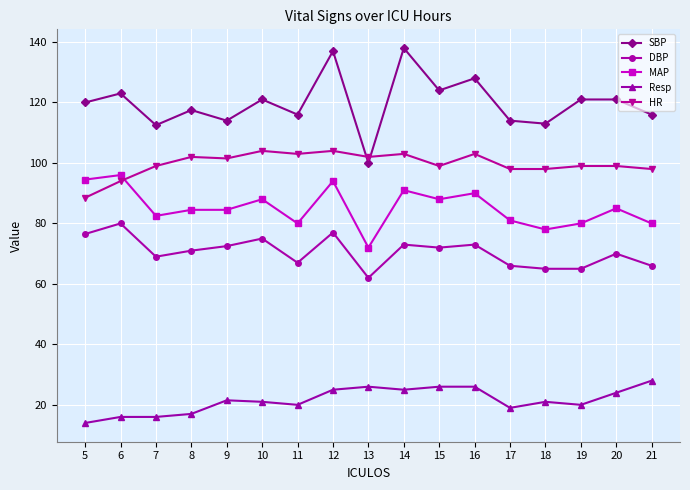

Which series has the largest total across all categories?

SBP